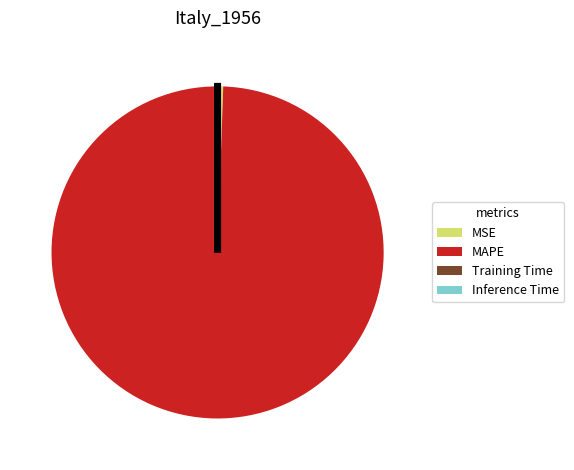

Which has a higher value, MAPE or MSE?

MAPE